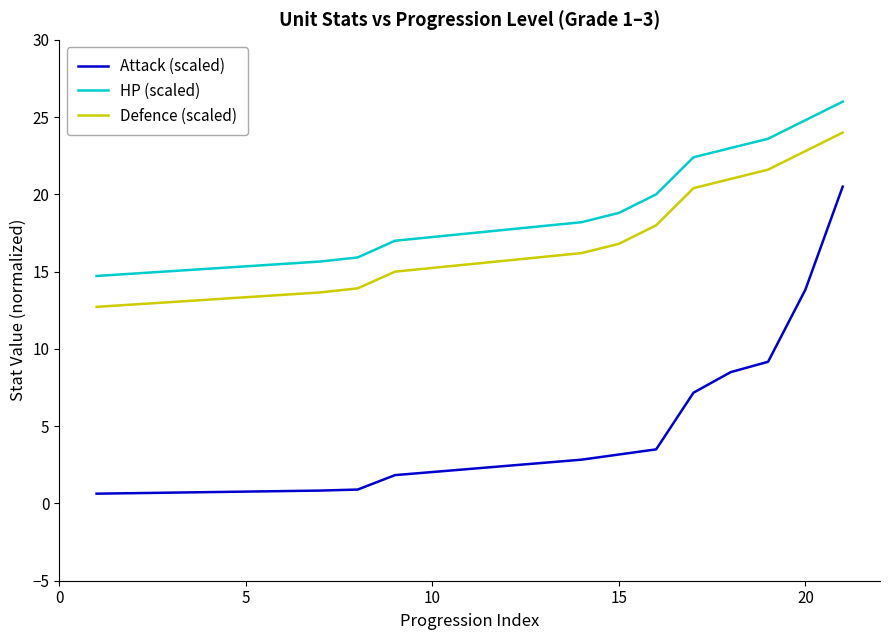

Which series has the largest total across all categories?

HP (scaled)